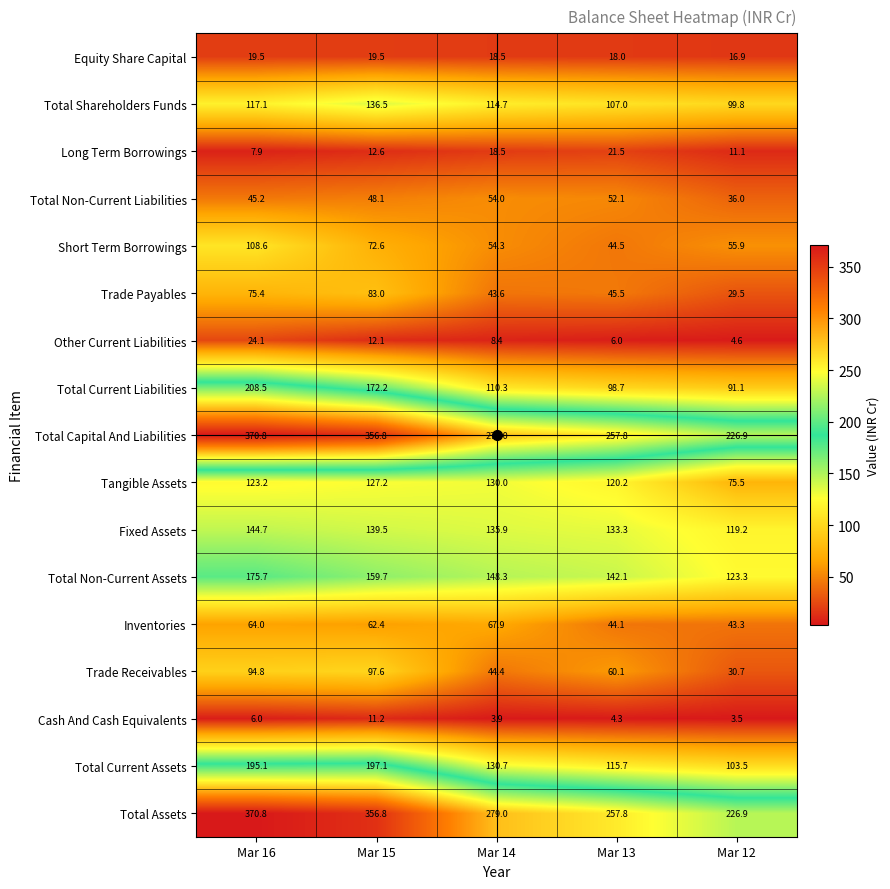

What is the sum of the Total Shareholders Funds values at Mar 16 and Mar 14?

231.8